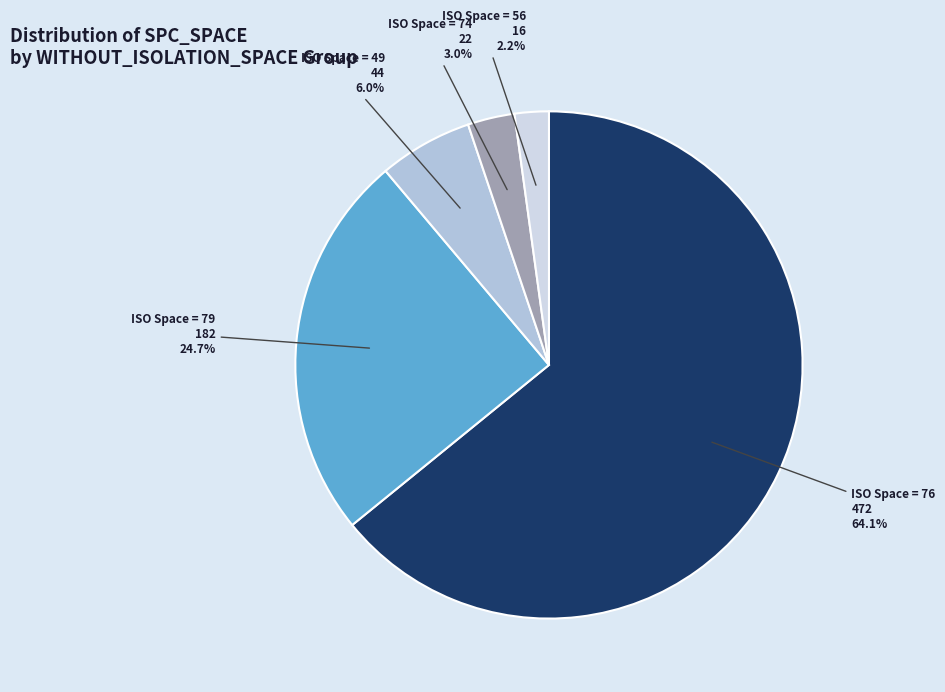

To the nearest percent, what is the difference between the largest and smallest slice percentages?

62%